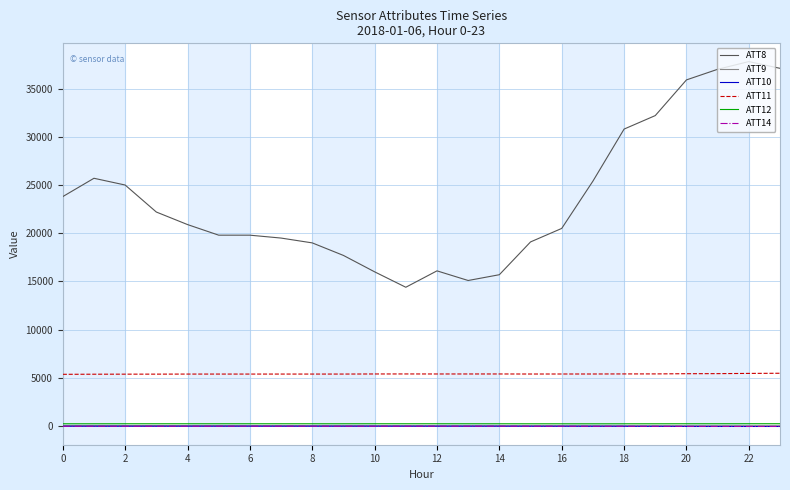

What is the lowest value of the ATT8 series?

14400.0